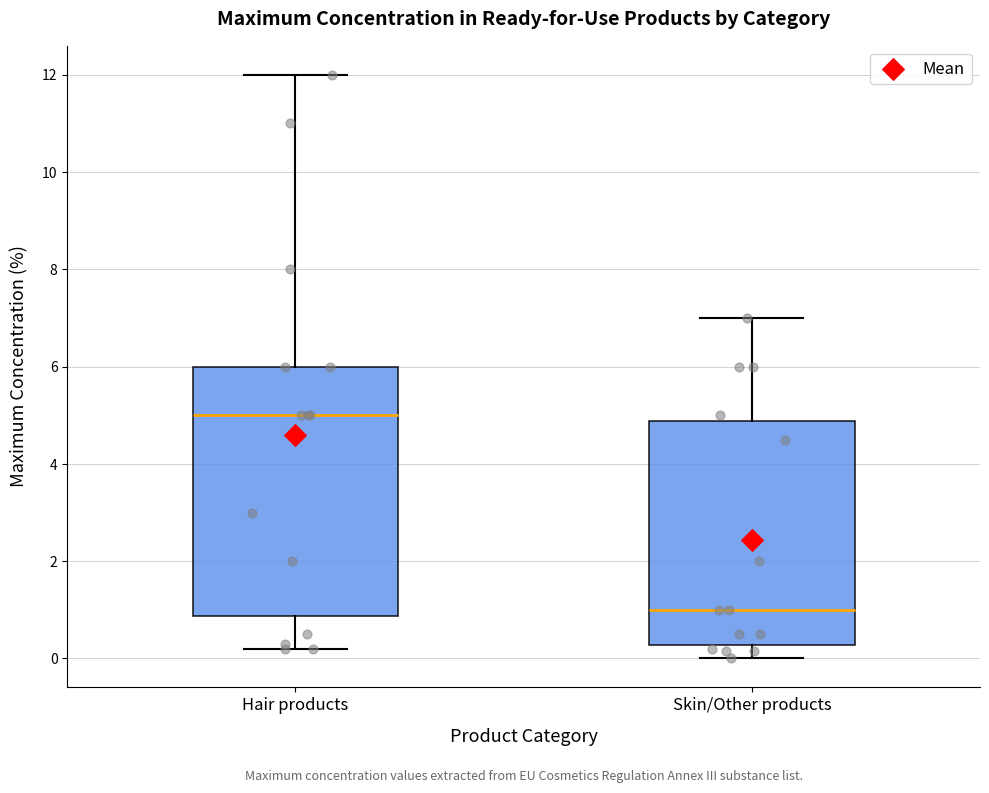

Reading left to right, transcribe this box plot: for each box, give where its median line is, the range the box spans, and where its two whiskers end, as read against the y-axis. The values are not printed on the chart, so give them approximately, as read against the axis.

Hair products: median 5.0, box 0.8 to 6.0, whiskers 0.2 to 12.0
Skin/Other products: median 1.0, box 0.2 to 4.8, whiskers 0.0 to 7.0